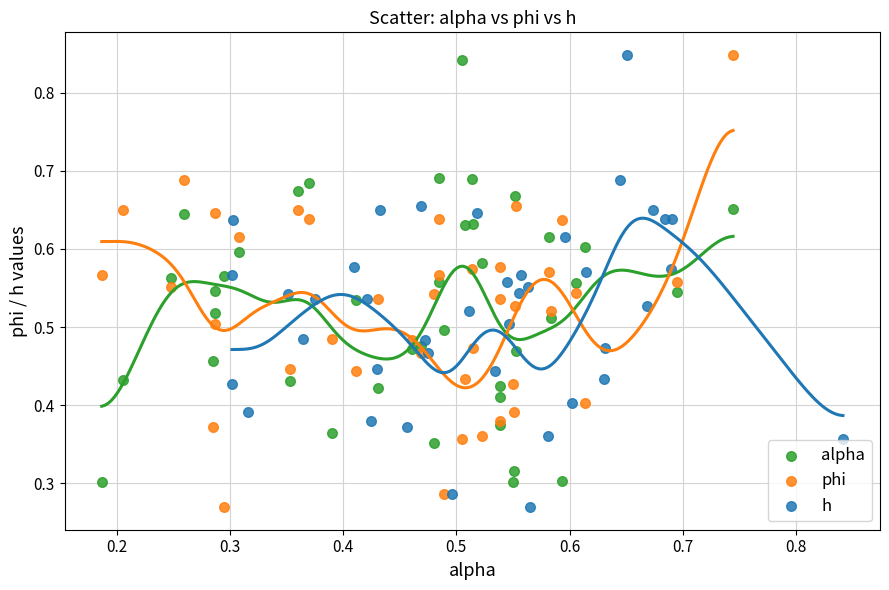

What are all the series names shown in the legend?

alpha, phi, h